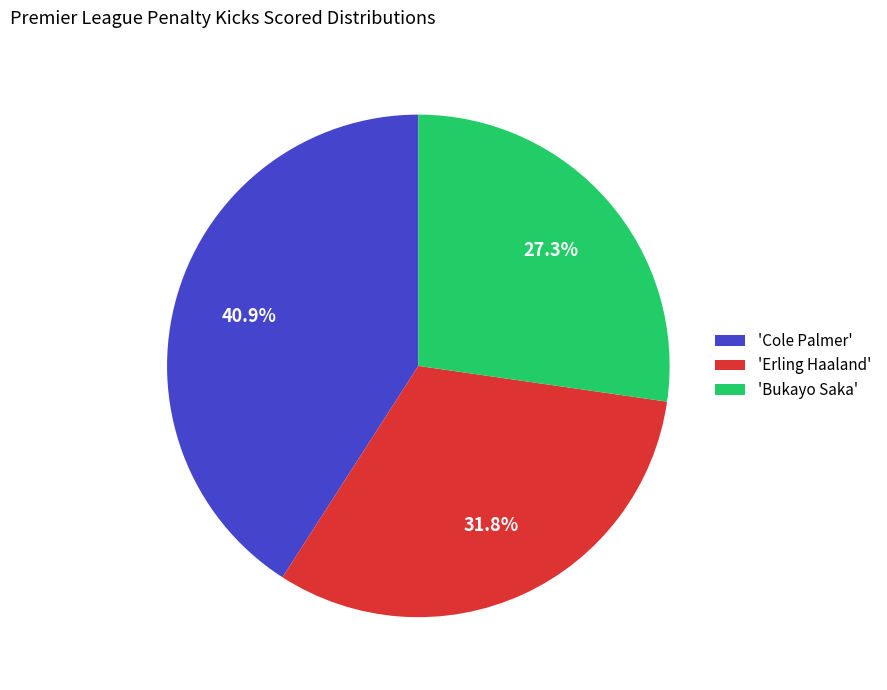

Rank the categories by value from lowest to highest.

'Bukayo Saka', 'Erling Haaland', 'Cole Palmer'